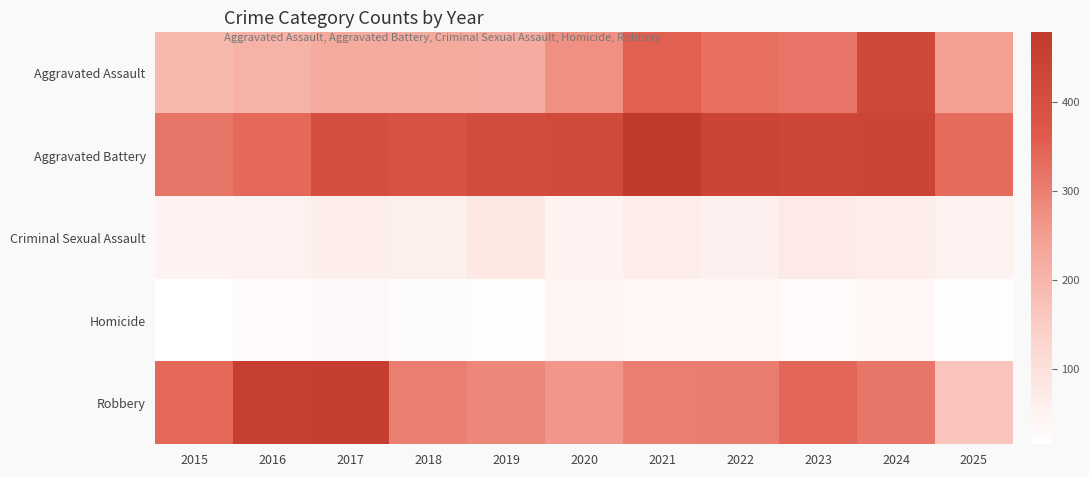

Reading left to right, what are all the values shown in this chart?

Aggravated Assault: 2015=194	2016=206	2017=225	2018=225	2019=223	2020=273	2021=352	2022=327	2023=318	2024=422	2025=245
Aggravated Battery: 2015=316	2016=336	2017=400	2018=389	2019=407	2020=415	2021=479	2022=439	2023=431	2024=438	2025=333
Criminal Sexual Assault: 2015=46	2016=50	2017=62	2018=60	2019=77	2020=48	2021=62	2022=55	2023=73	2024=61	2025=51
Homicide: 2015=15	2016=26	2017=33	2018=25	2019=22	2020=41	2021=38	2022=38	2023=28	2024=36	2025=19
Robbery: 2015=337	2016=454	2017=460	2018=301	2019=287	2020=263	2021=300	2022=304	2023=340	2024=315	2025=169